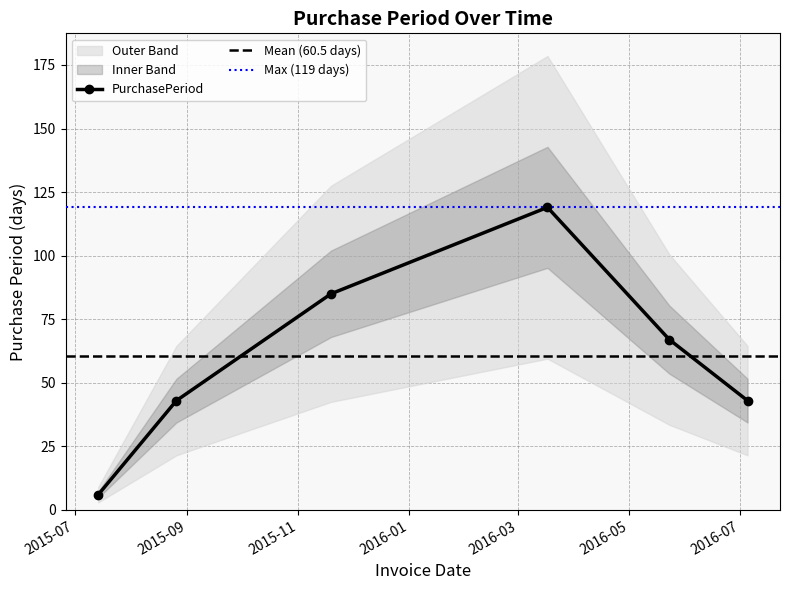

Where is the data nearest to the value 62?

2016-05-23